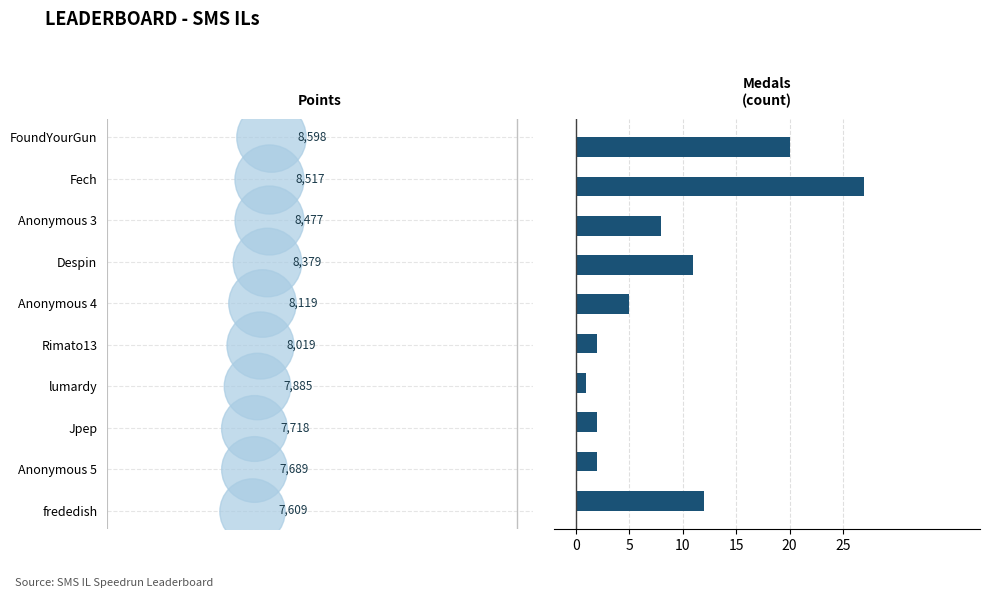

What is the change in value from 5 to 8?

-25